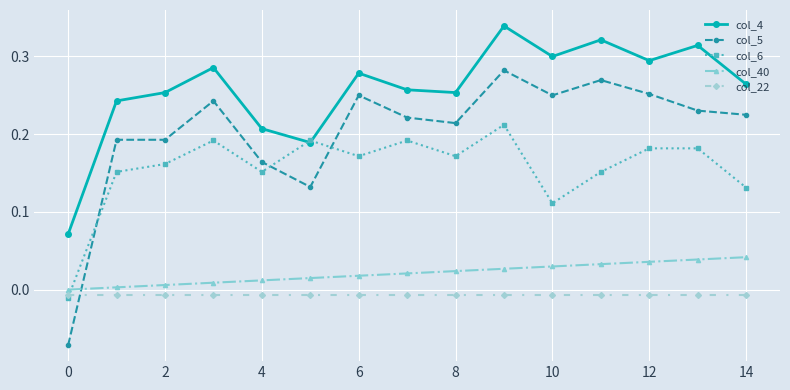

Which series has the largest range (max minus min)?

col_5